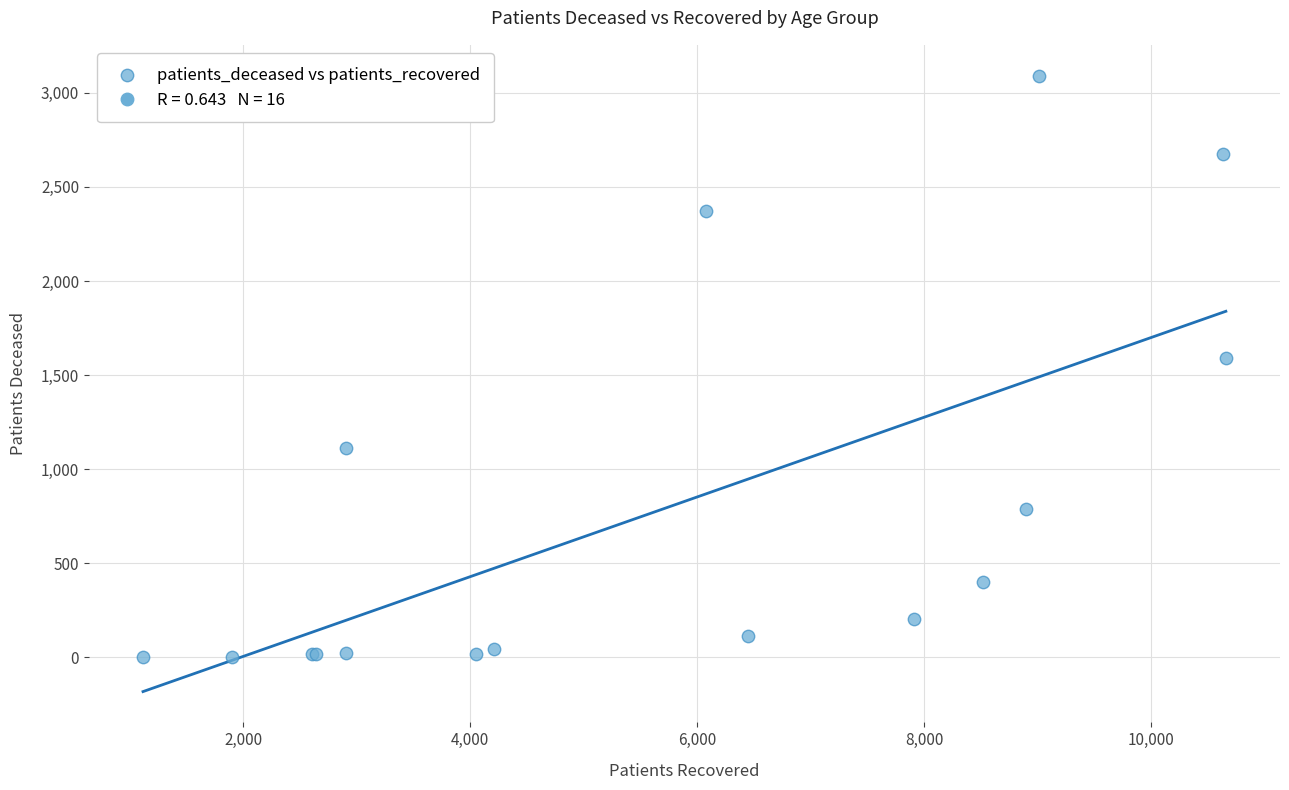

What Y value in the scatter plot is closest to 1547?

1592